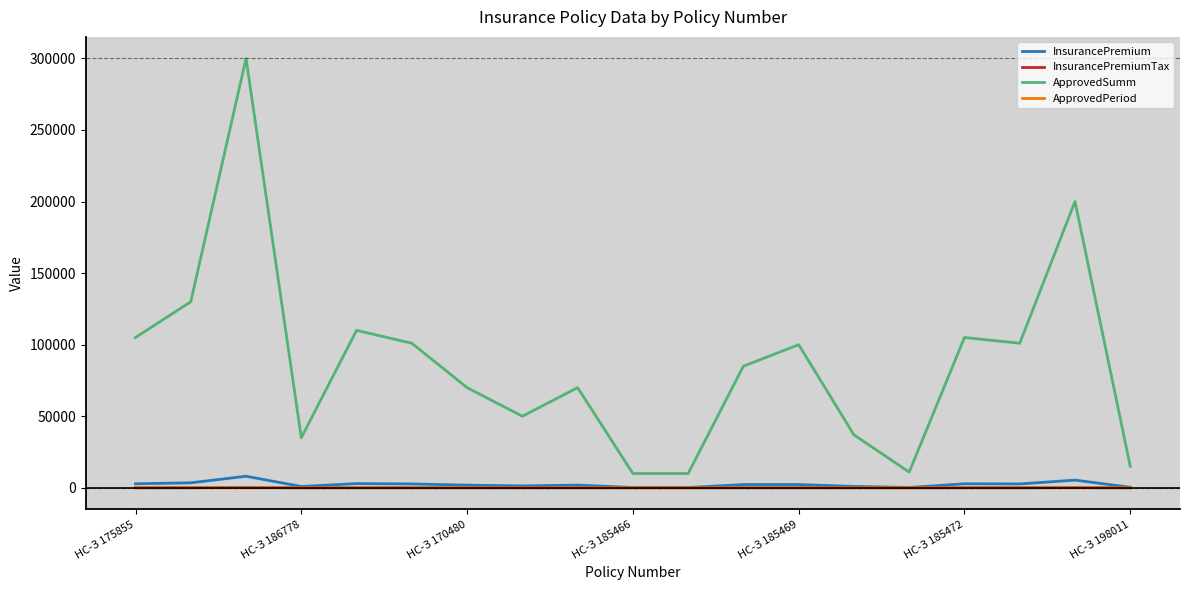

Which series has the largest total across all categories?

ApprovedSumm